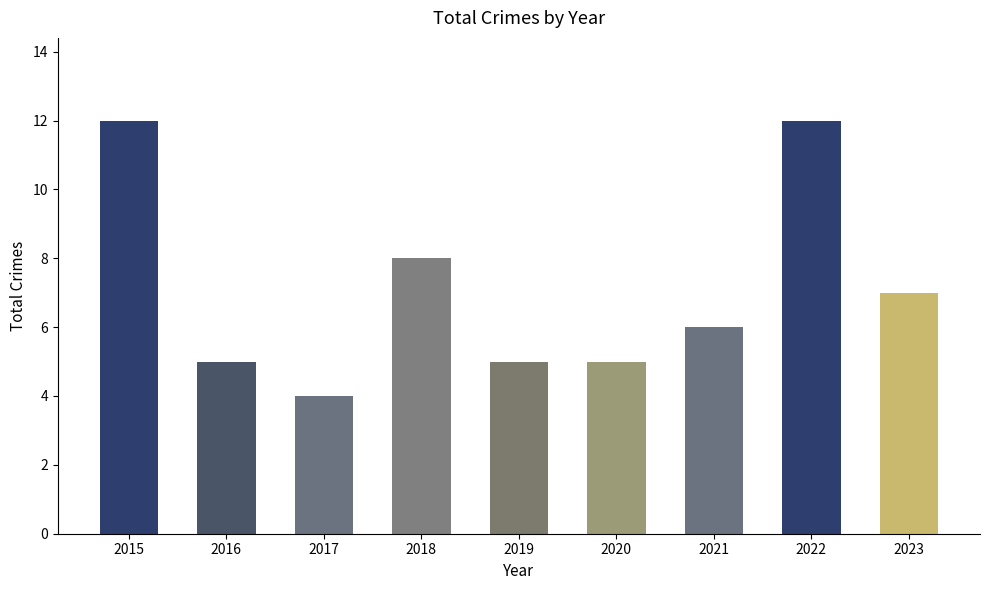

Is it true that the value at 2016 is 5?

True